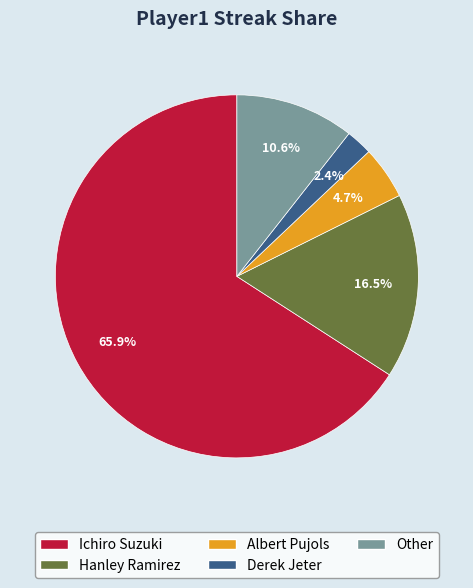

To the nearest percent, what portion does Ichiro Suzuki represent?

66%